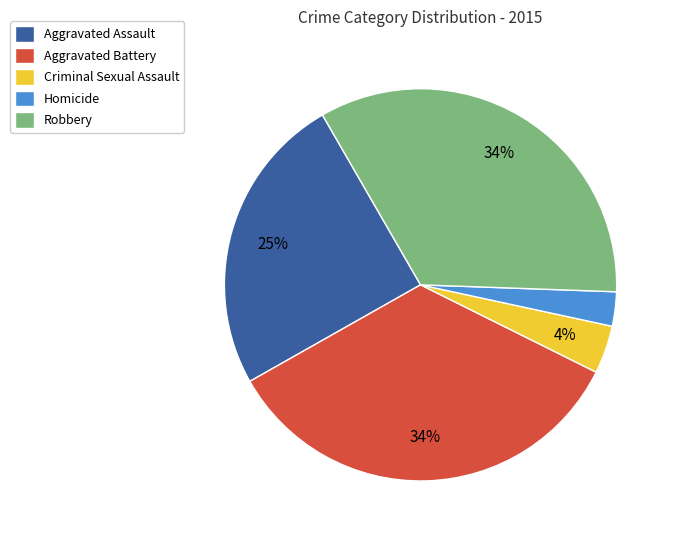

To the nearest percent, what percentage of the pie is Aggravated Battery?

34%